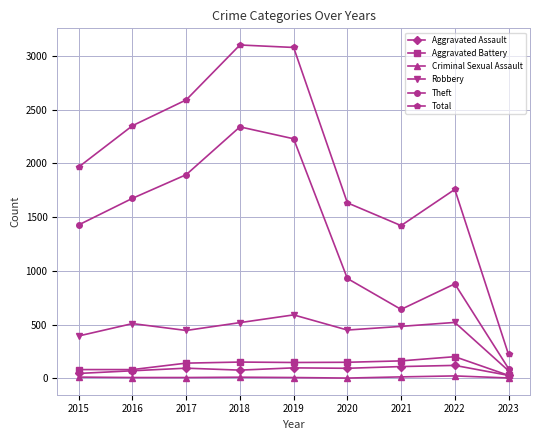

Does the chart display data point markers on the line(s)?

Yes